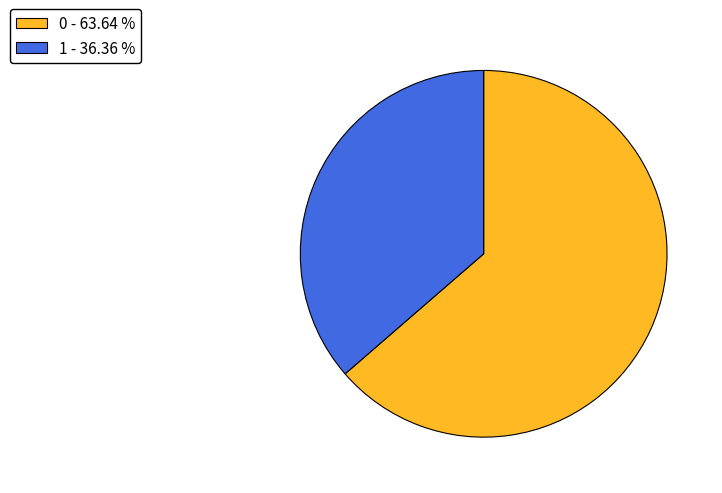

How many segments does this pie chart have?

2